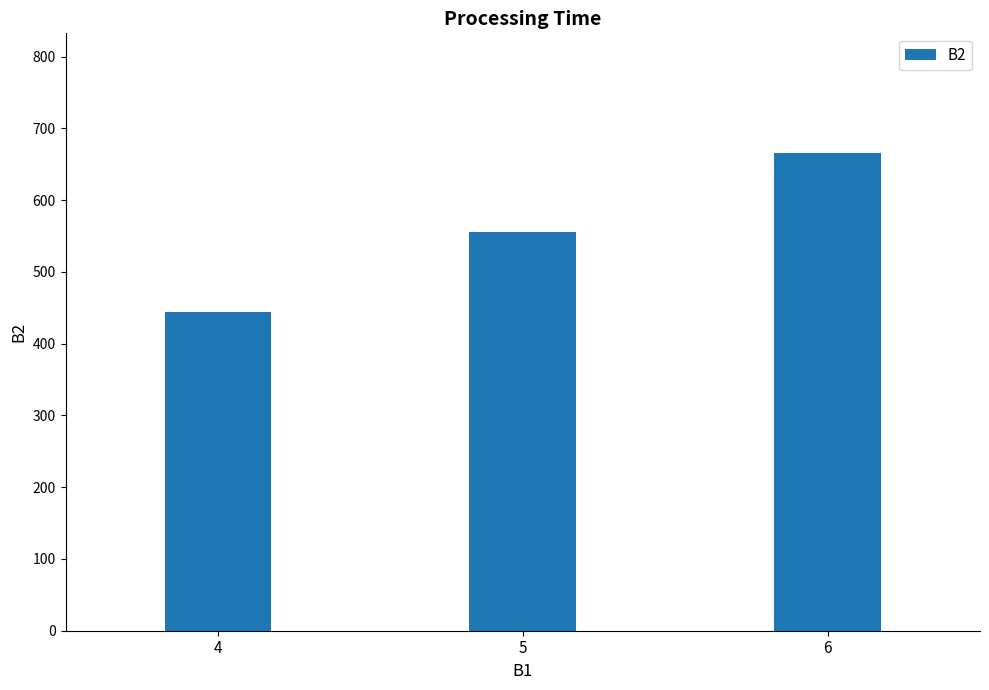

Reading left to right, extract all data points from this chart.

4=444	5=555	6=666